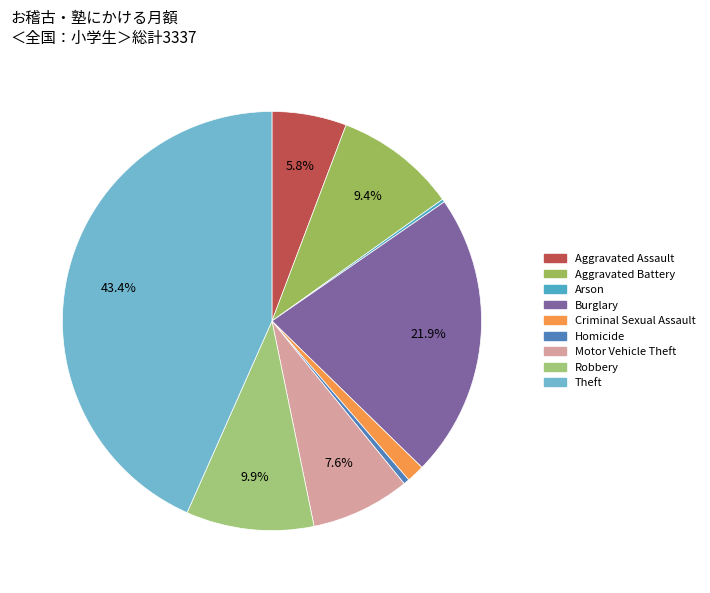

How many slices are in this pie chart?

9